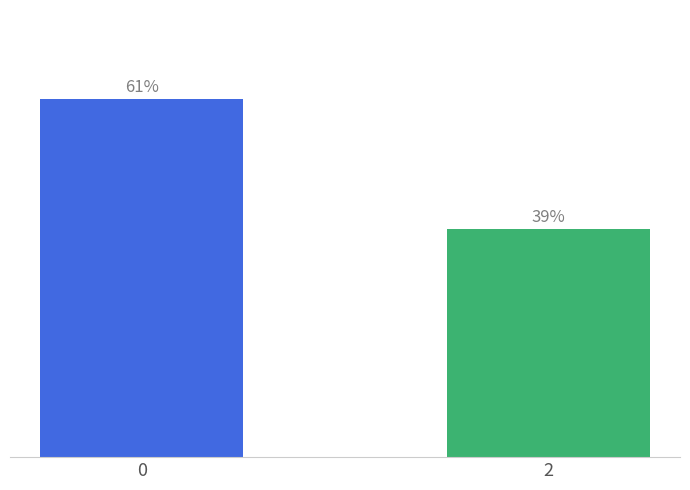

List the labels in order of value, smallest first.

2, 0